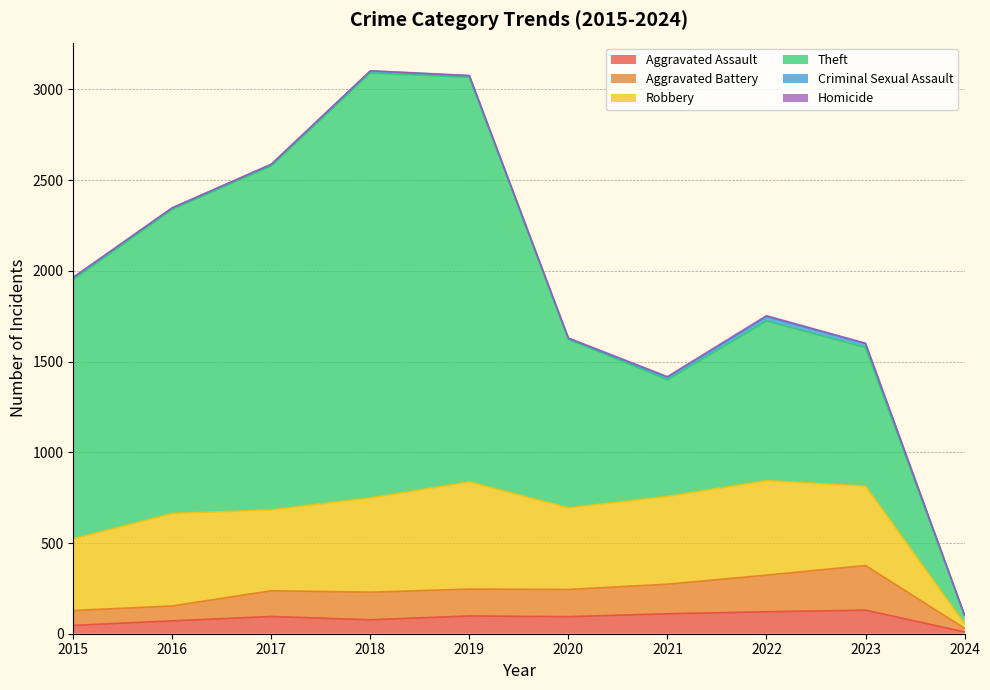

List the labels in order of Homicide value, smallest first.

2015, 2016, 2017, 2018, 2024, 2019, 2023, 2020, 2021, 2022